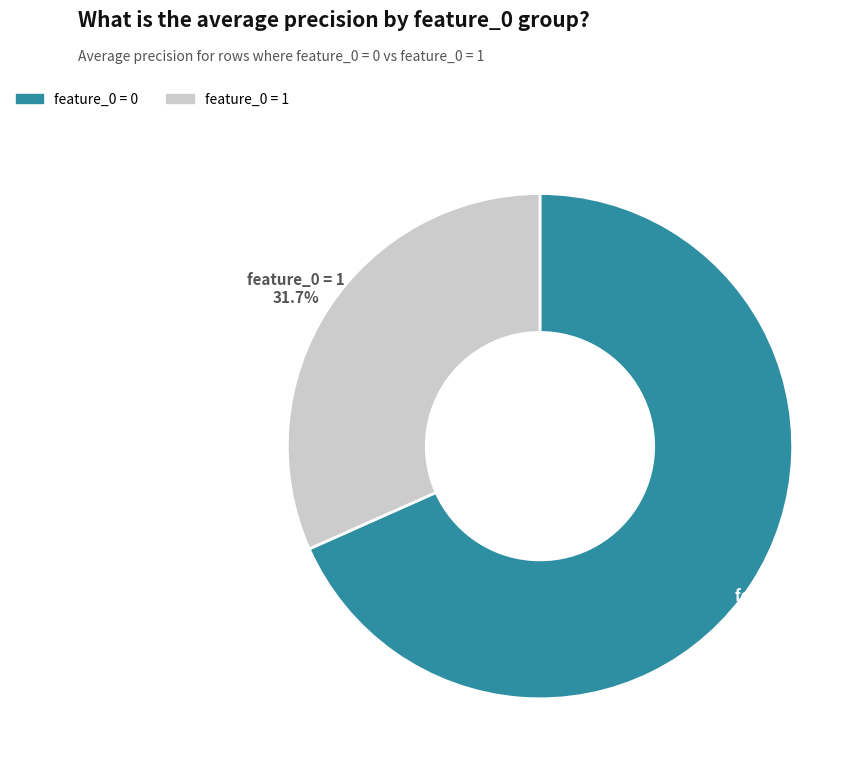

Which has a higher value, feature_0 = 1 or feature_0 = 0?

feature_0 = 0